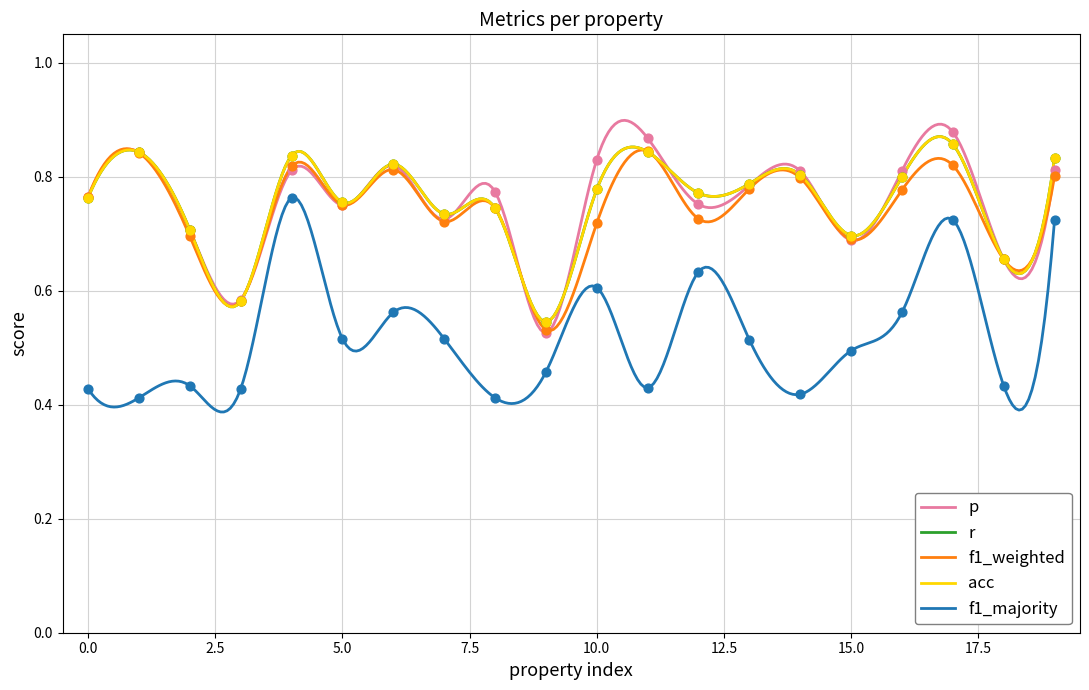

Which series has the largest Y range (max minus min)?

p